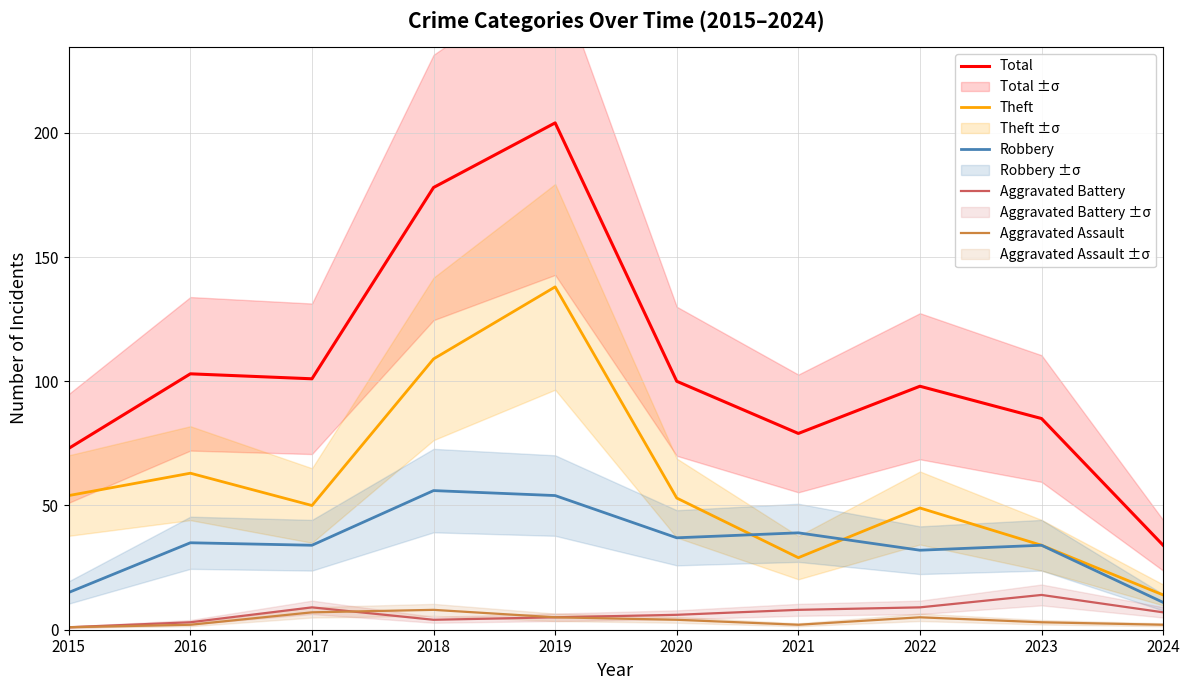

What are all the series names shown in the legend?

Total, Theft, Robbery, Aggravated Battery, Aggravated Assault